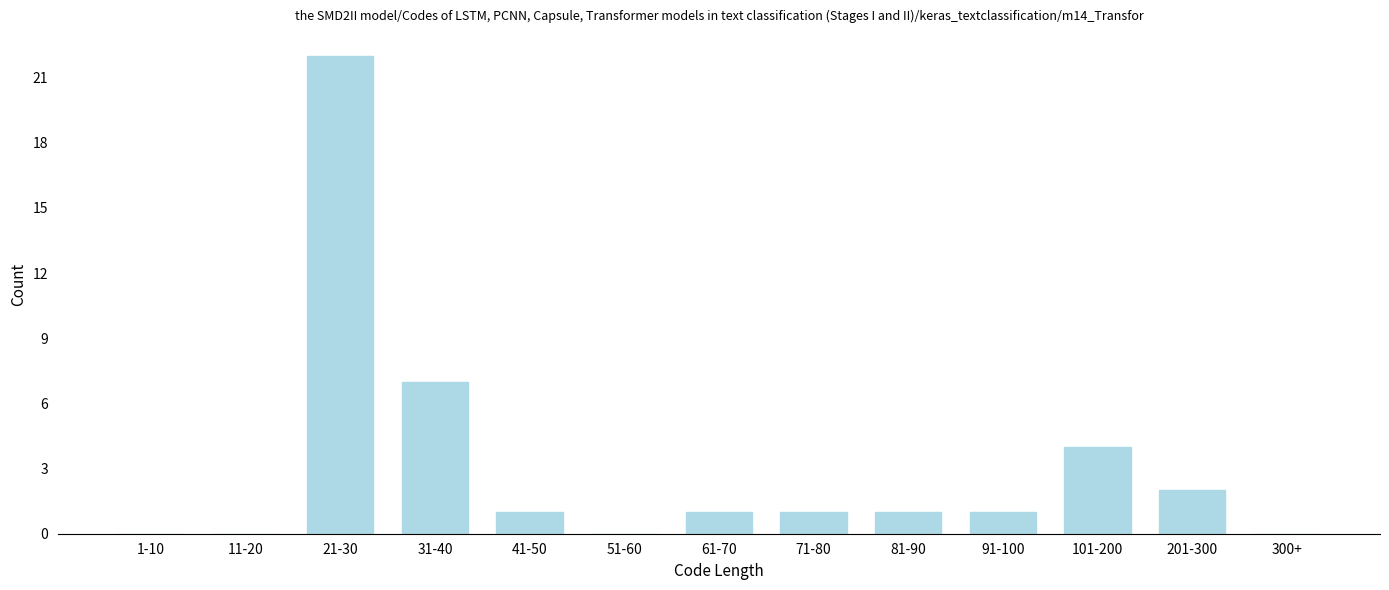

Reading left to right, what are all the values shown in this chart?

1-10=0	11-20=0	21-30=22	31-40=7	41-50=1	51-60=0	61-70=1	71-80=1	81-90=1	91-100=1	101-200=4	201-300=2	300+=0